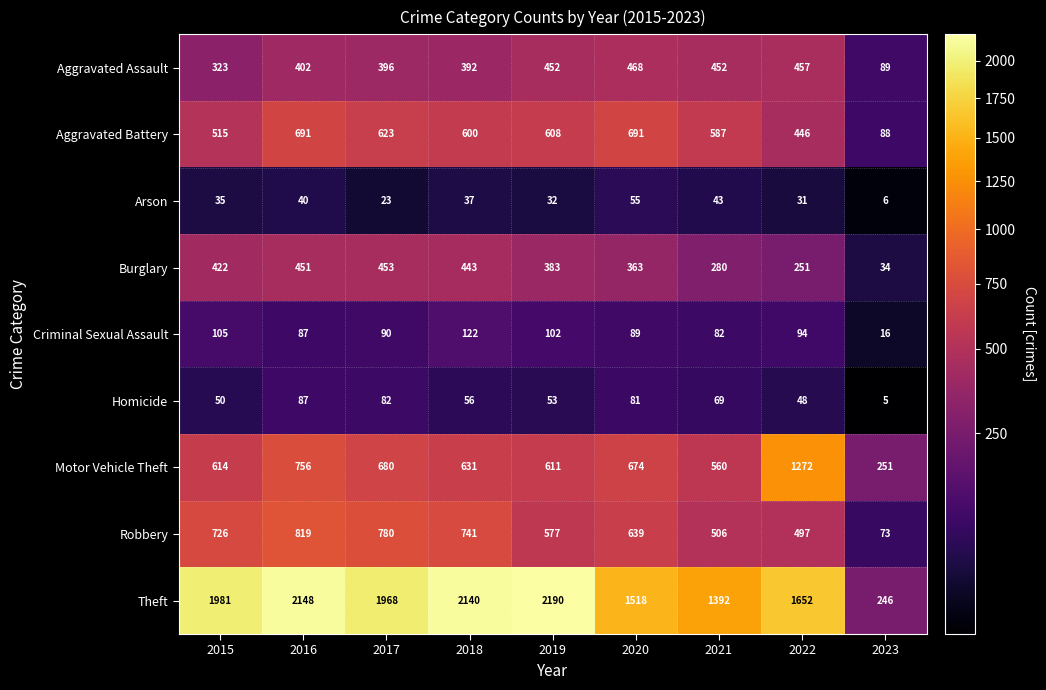

What is the spread (max minus min) of values at 2021?

1349